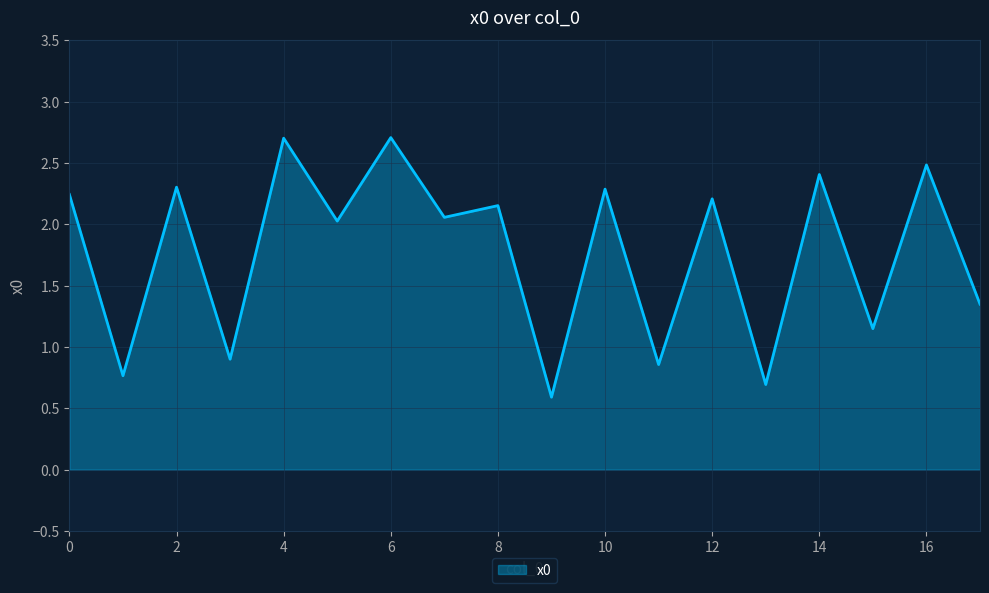

What is the maximum value shown in the chart?

2.7